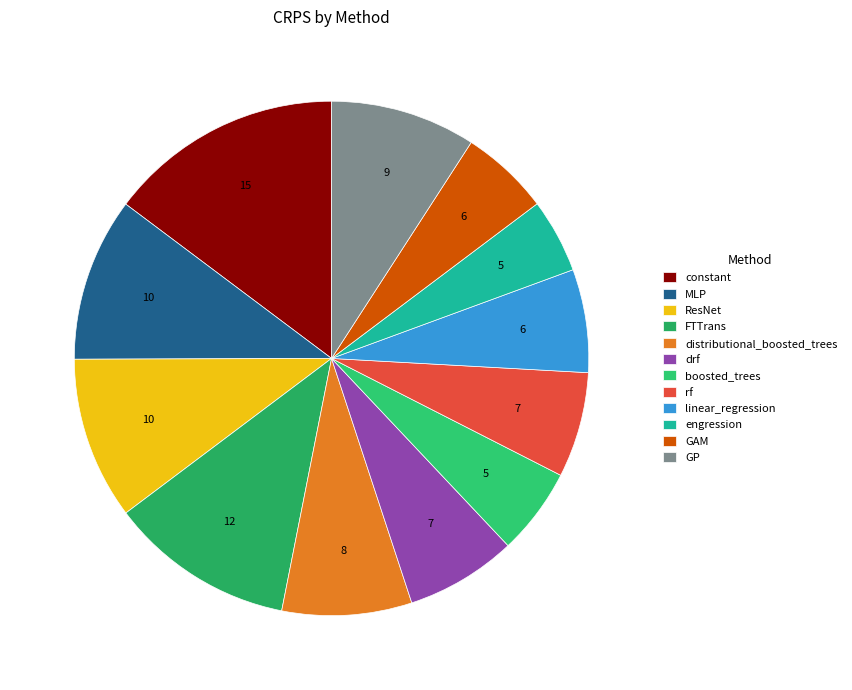

Is it true that engression is 5% of the pie?

True